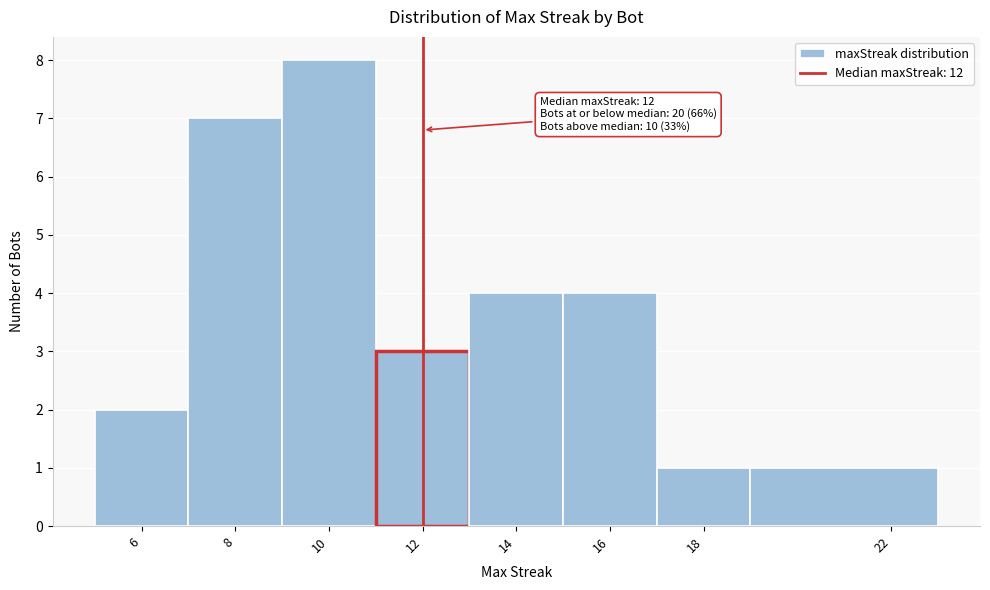

Over which range of the x-axis is the bar tallest?

9 to 11